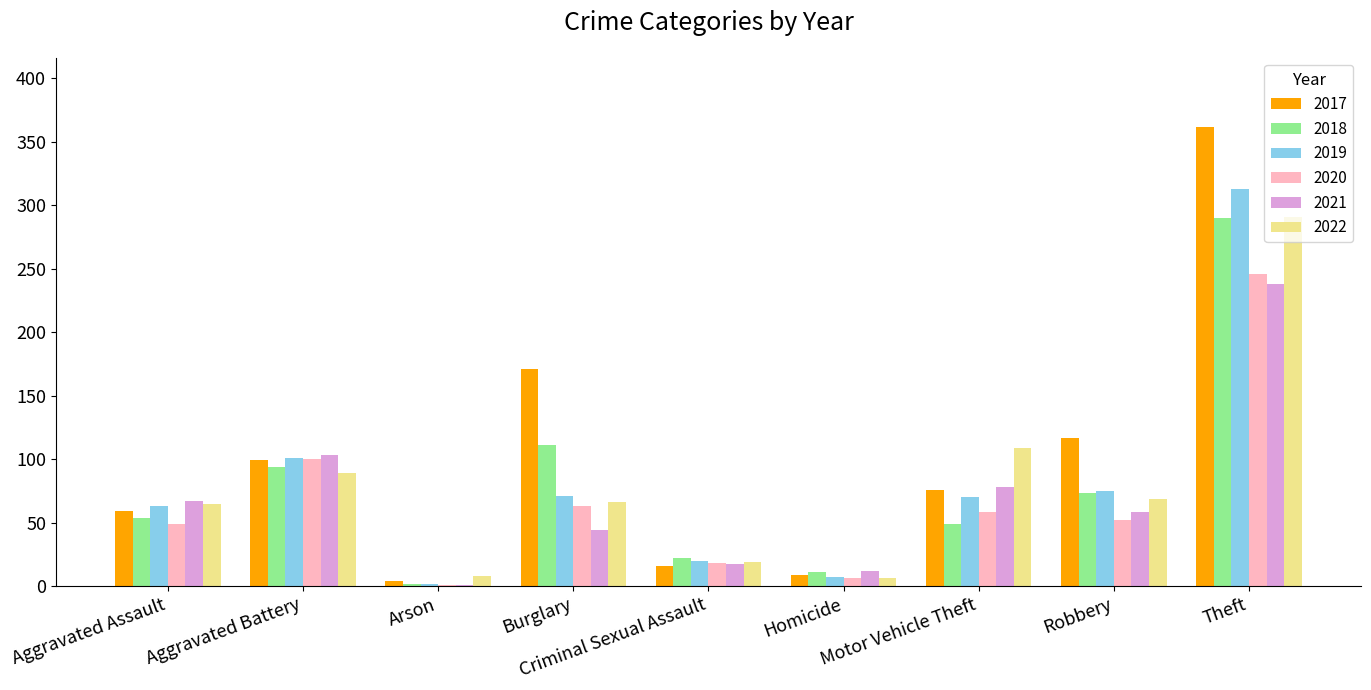

What is the greatest value displayed?

362